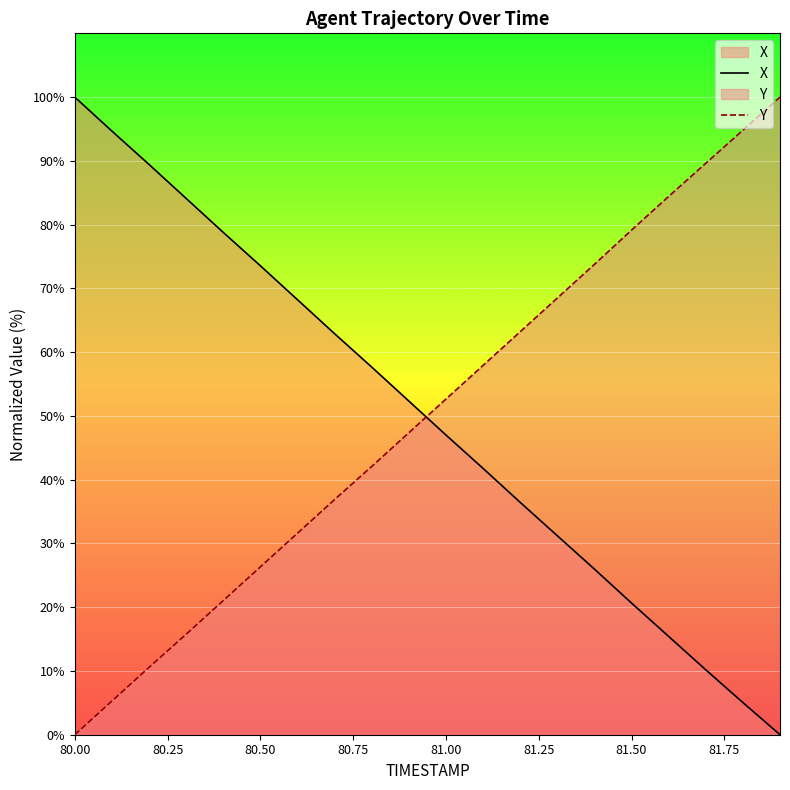

What is the maximum value for X?

100.0